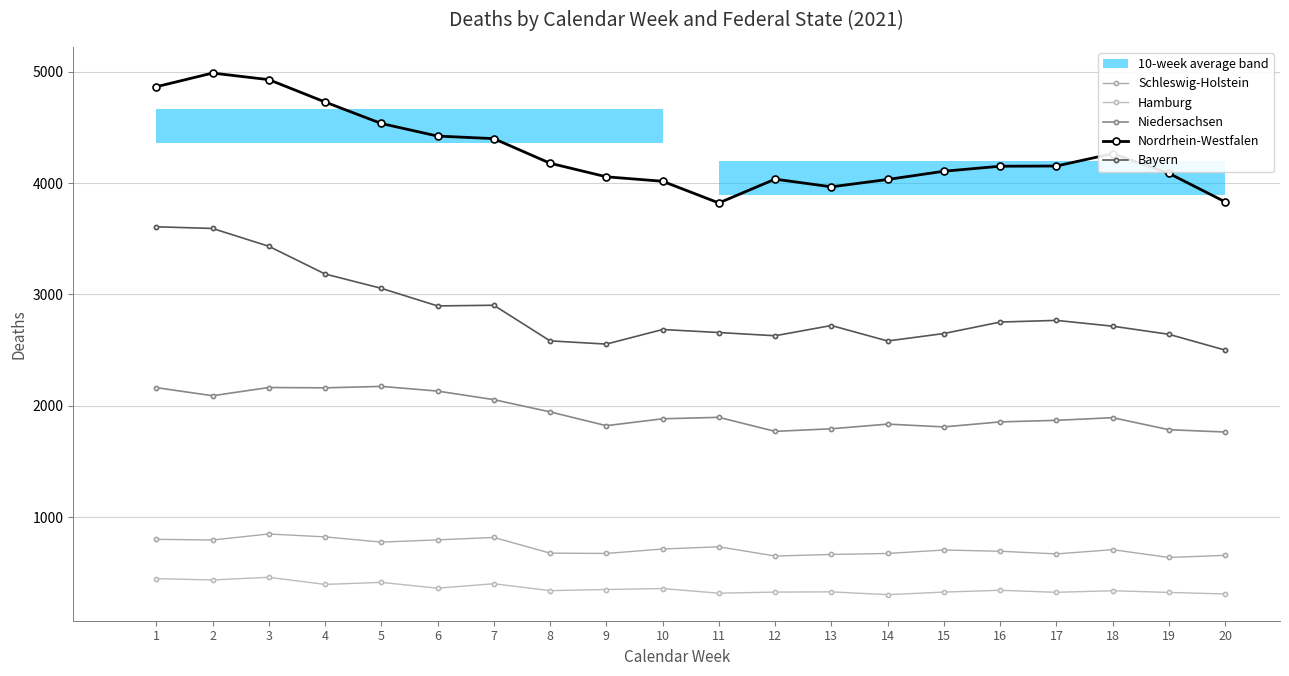

What are all the series names shown in the legend?

Schleswig-Holstein, Hamburg, Niedersachsen, Nordrhein-Westfalen, Bayern